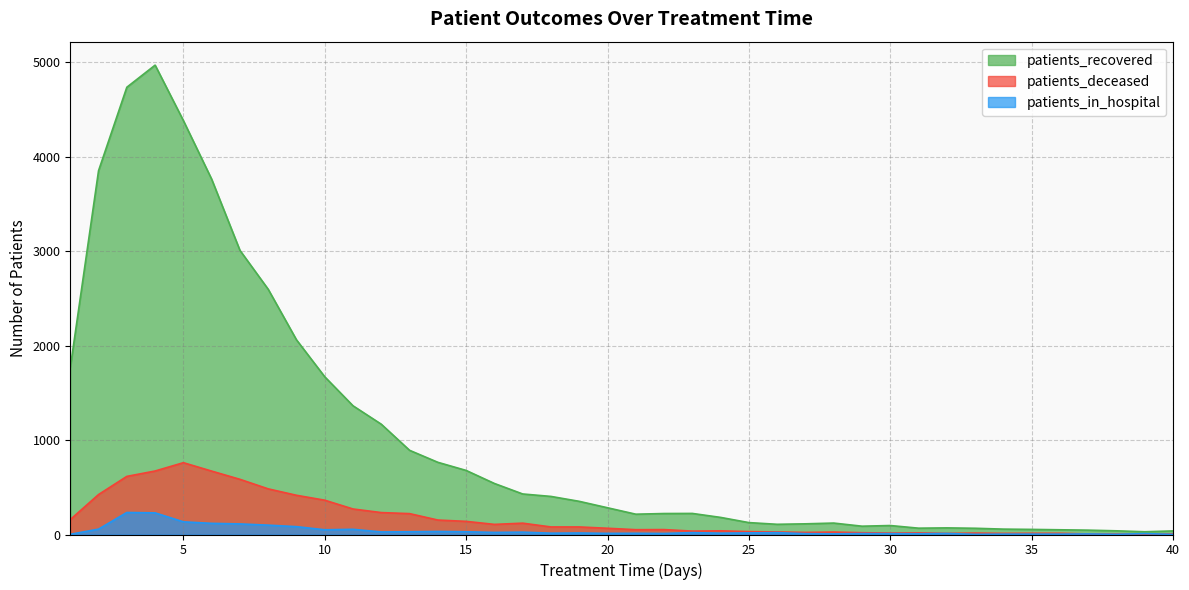

True or false: patients_in_hospital and patients_recovered intersect in this chart.

False